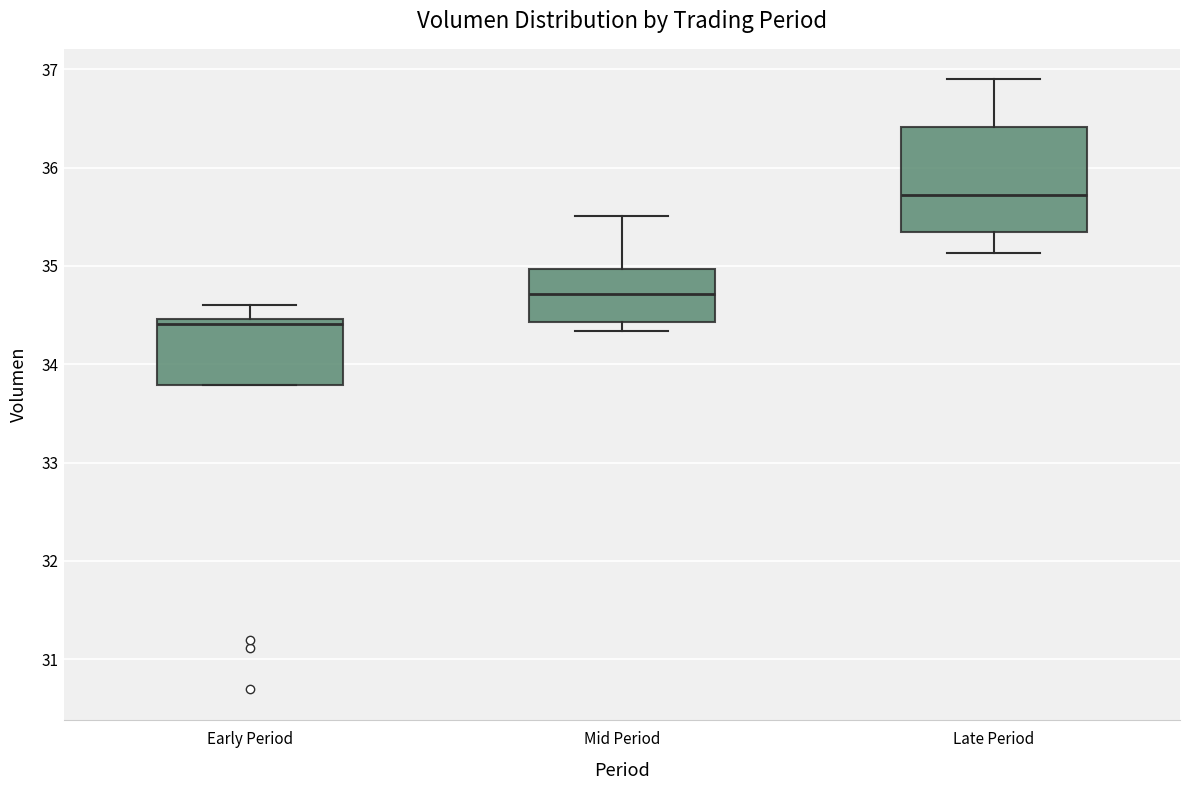

Where is the upper edge of the box for Early Period on the y-axis? The values are not printed on the chart, so give them approximately, as read against the axis.

34.5